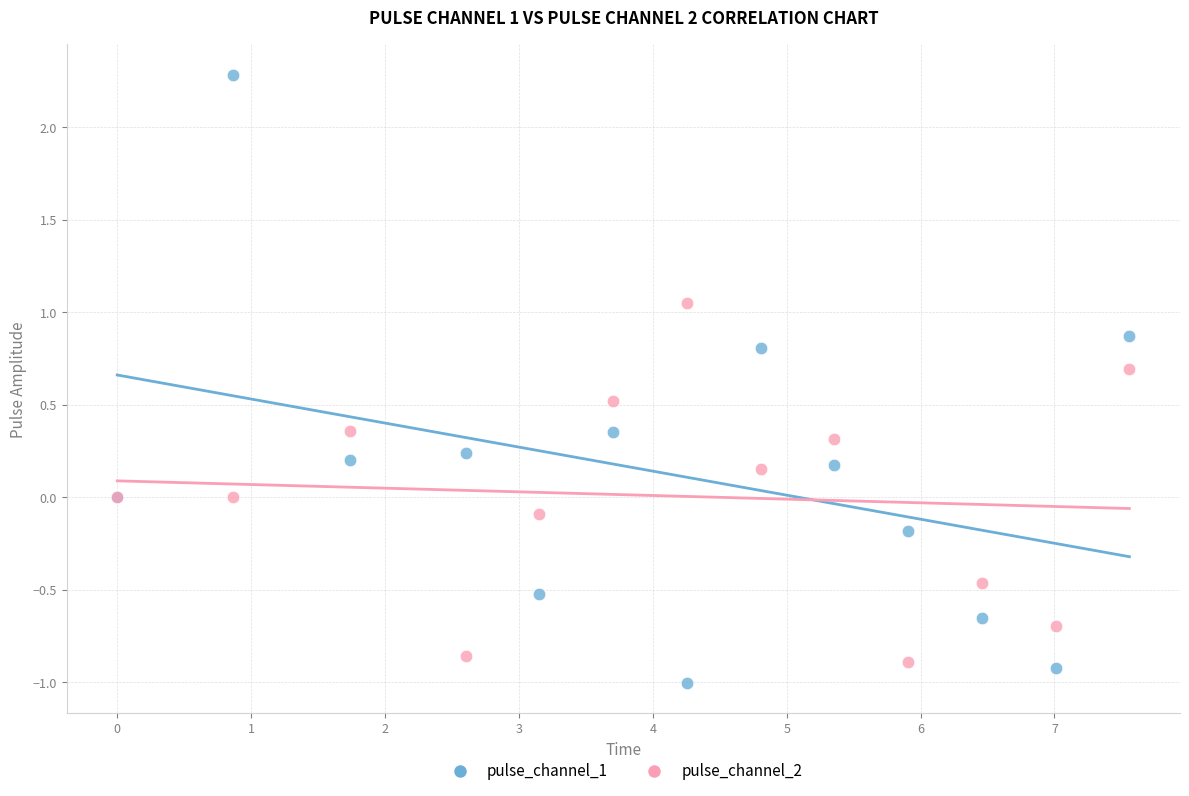

Which series has the widest spread of Y values?

pulse_channel_1